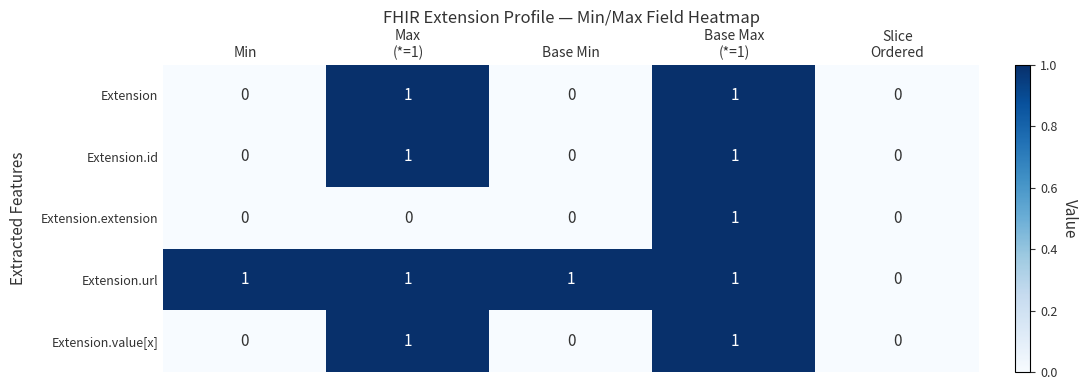

At which category is the sum across all series the highest?

Base Max
(*=1)